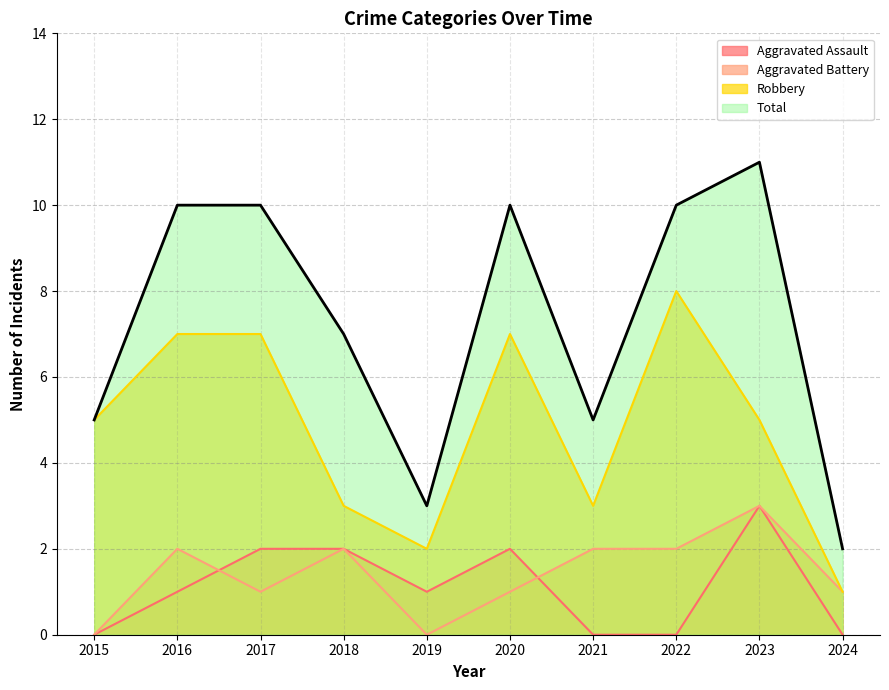

The value of Aggravated Assault at 2018 is 2. True or false?

True